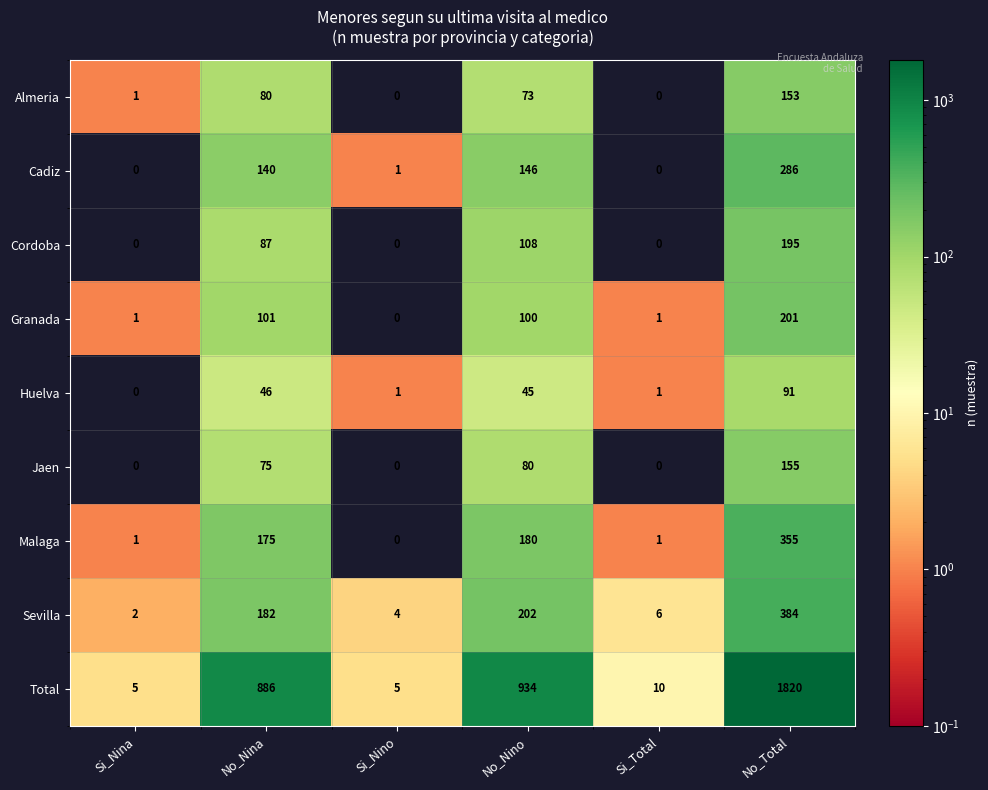

Rank the series by their maximum value, from lowest to highest.

Huelva, Almeria, Jaen, Cordoba, Granada, Cadiz, Malaga, Sevilla, Total